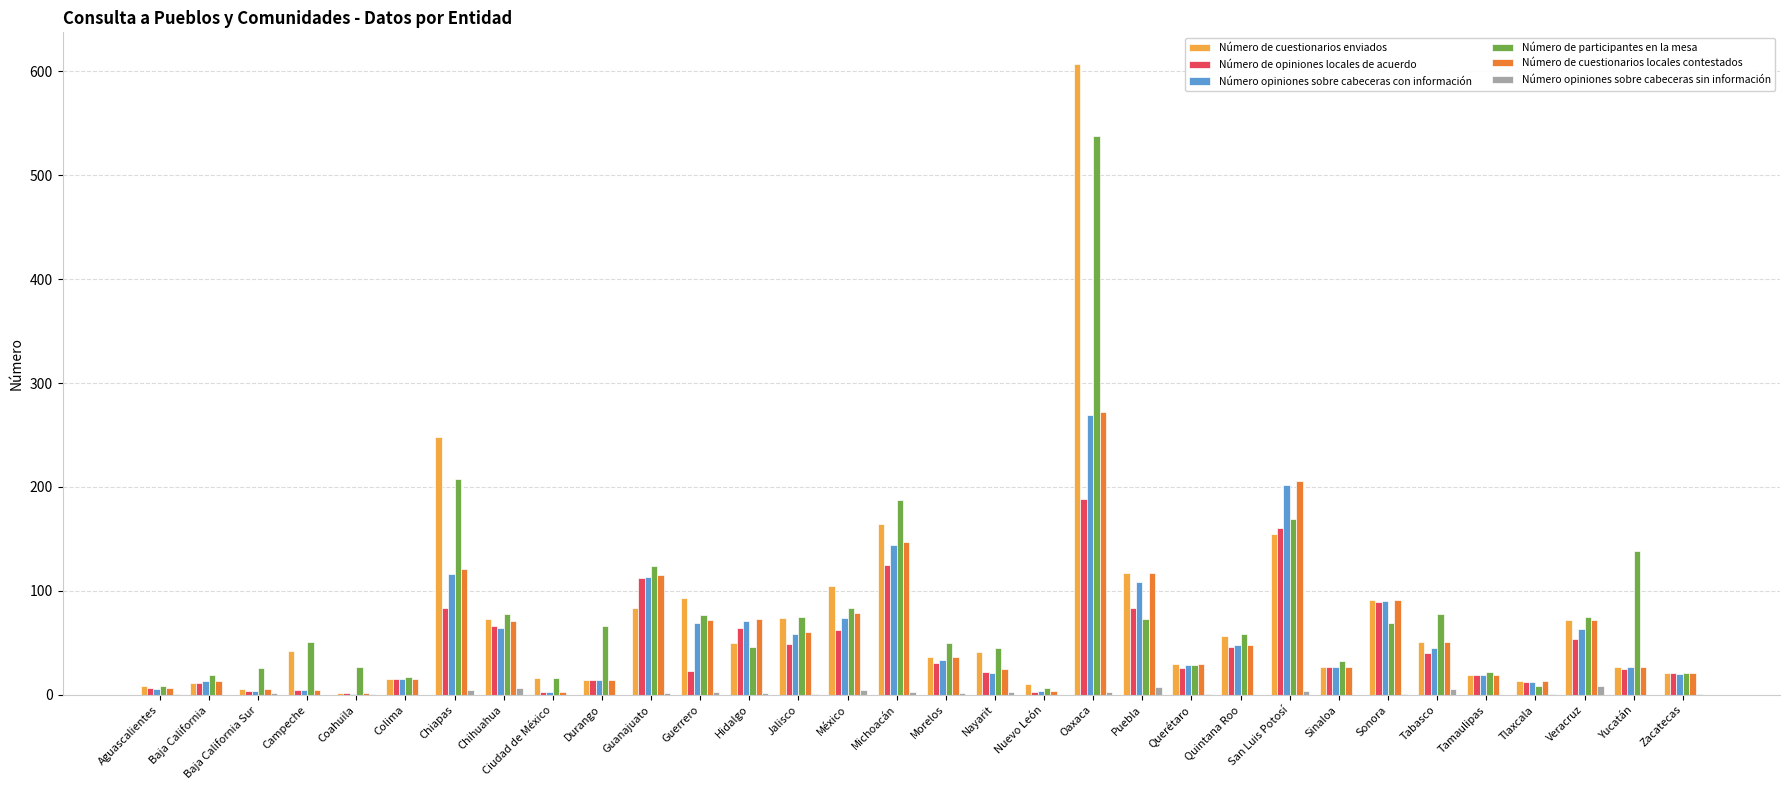

Is it true that Número de cuestionarios locales contestados equals 72 at Guerrero?

True